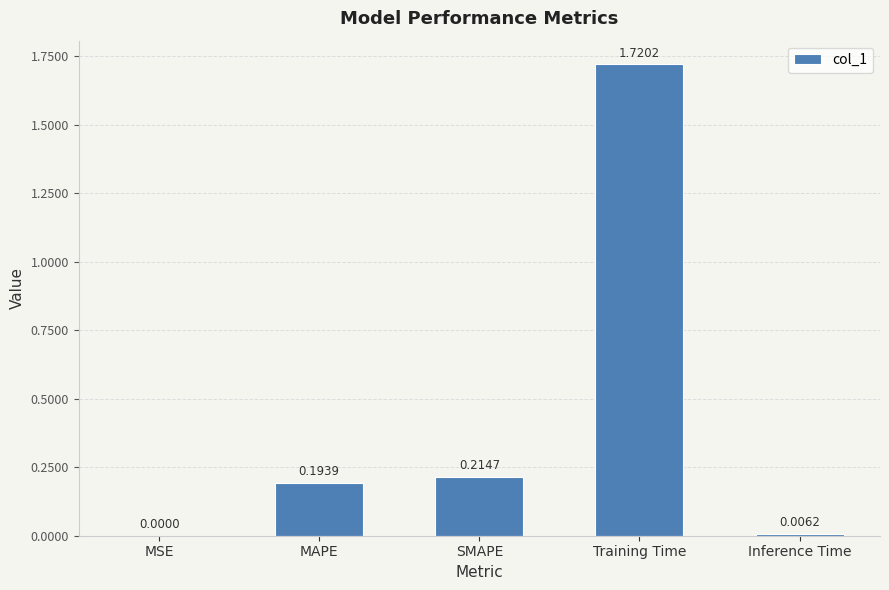

At which label is the value closest to 0?

MSE